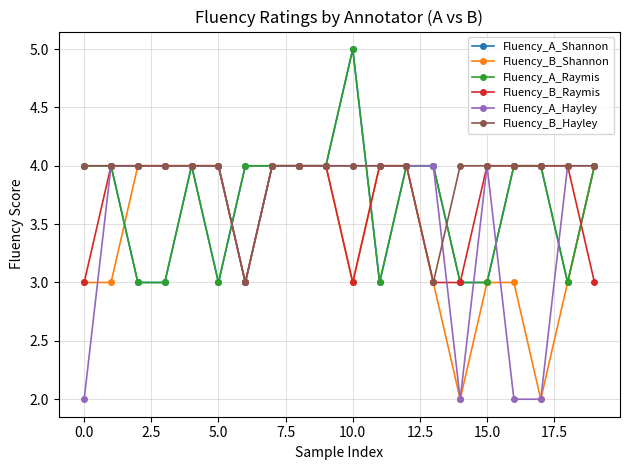

Is this an area chart (filled region under the line)?

No